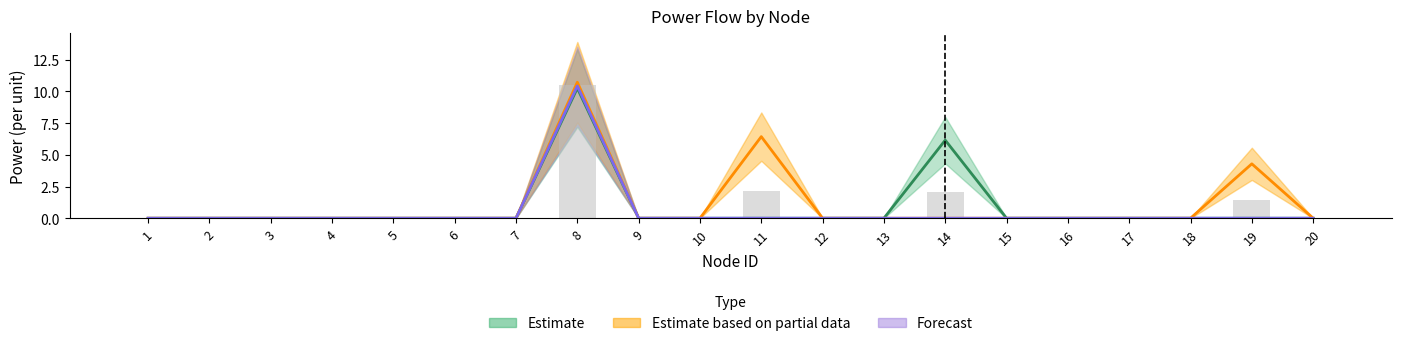

Reading left to right, what are all the values shown in this chart?

Pa: 1=0.0	2=0.0	3=0.0	4=0.0	5=0.0	6=0.0	7=0.0	8=10.3	9=0.0	10=0.0	11=0.0	12=0.0	13=0.0	14=6.2	15=0.0	16=0.0	17=0.0	18=0.0	19=0.0	20=0.0
Pb: 1=0.0	2=0.0	3=0.0	4=0.0	5=0.0	6=0.0	7=0.0	8=10.7	9=0.0	10=0.0	11=6.4	12=0.0	13=0.0	14=0.0	15=0.0	16=0.0	17=0.0	18=0.0	19=4.3	20=0.0
Pc: 1=0.0	2=0.0	3=0.0	4=0.0	5=0.0	6=0.0	7=0.0	8=10.4	9=0.0	10=0.0	11=0.0	12=0.0	13=0.0	14=0.0	15=0.0	16=0.0	17=0.0	18=0.0	19=0.0	20=0.0